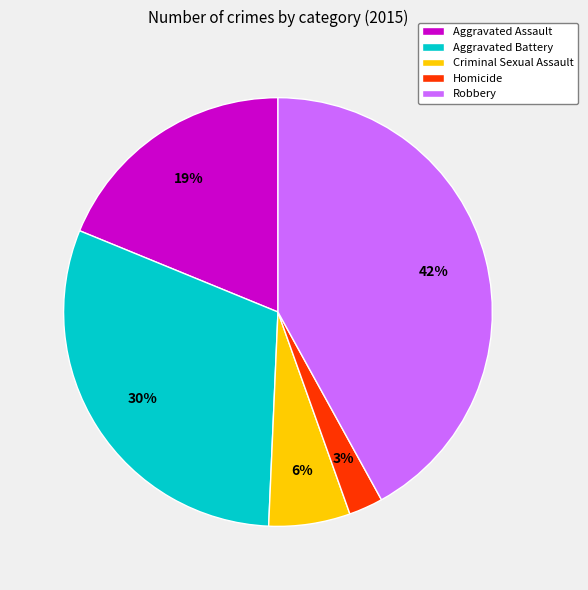

Combined, do Homicide and Criminal Sexual Assault account for over 50%?

No